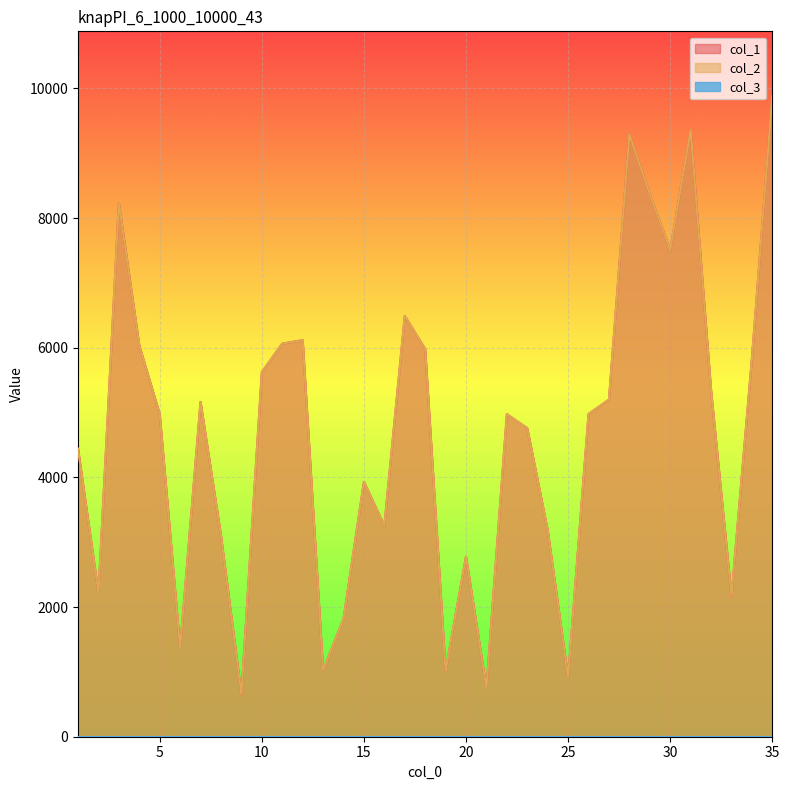

The col_2 series shows 11827 at 3. True or false?

False